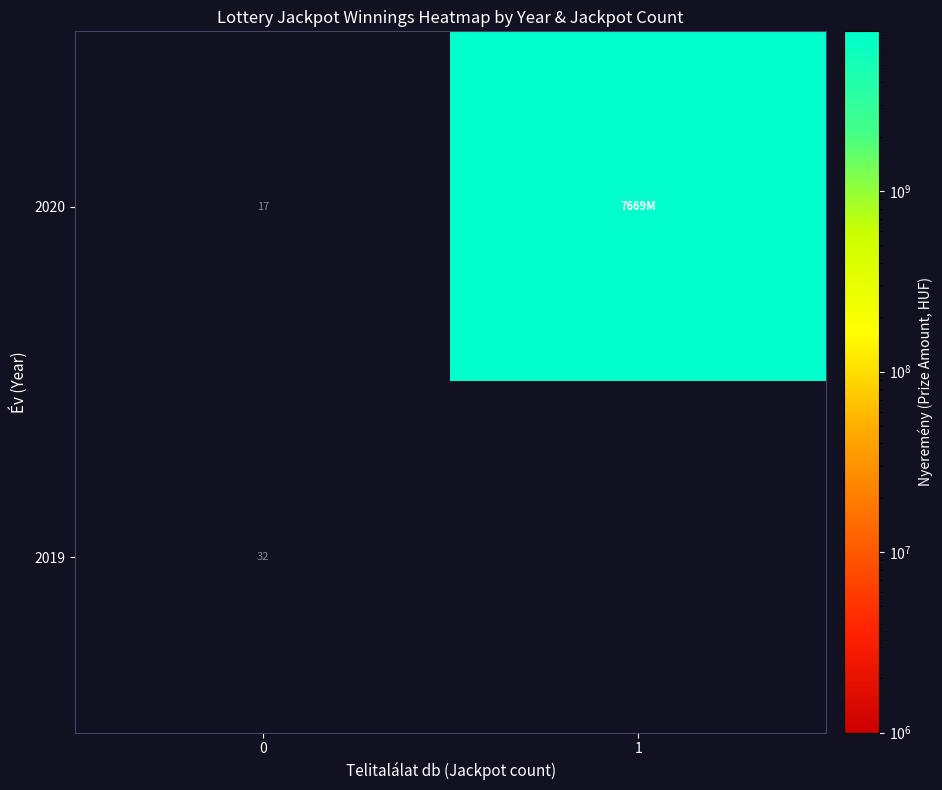

What is the spread (max minus min) of values at 0?

15